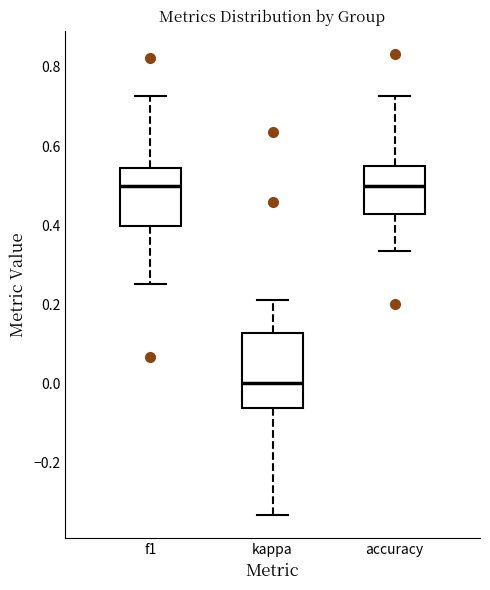

Reading left to right, read every box against the y-axis: the position of its median line, the range the box covers, and the ends of its whiskers. The values are not printed on the chart, so give them approximately, as read against the axis.

f1: median 0.50, box 0.40 to 0.54, whiskers 0.26 to 0.72
kappa: median 0.00, box -0.06 to 0.12, whiskers -0.34 to 0.22
accuracy: median 0.50, box 0.42 to 0.54, whiskers 0.34 to 0.72